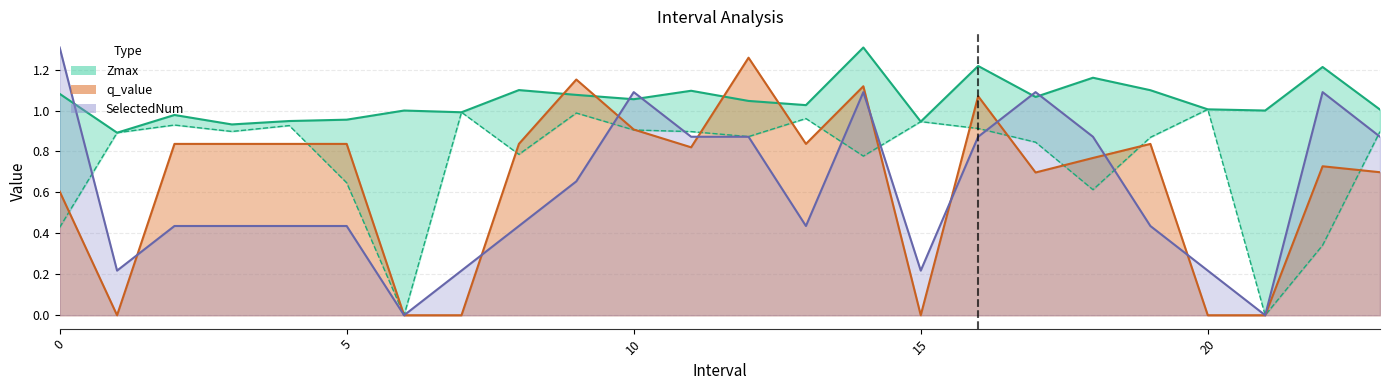

At which category is the sum across all series the highest?

14